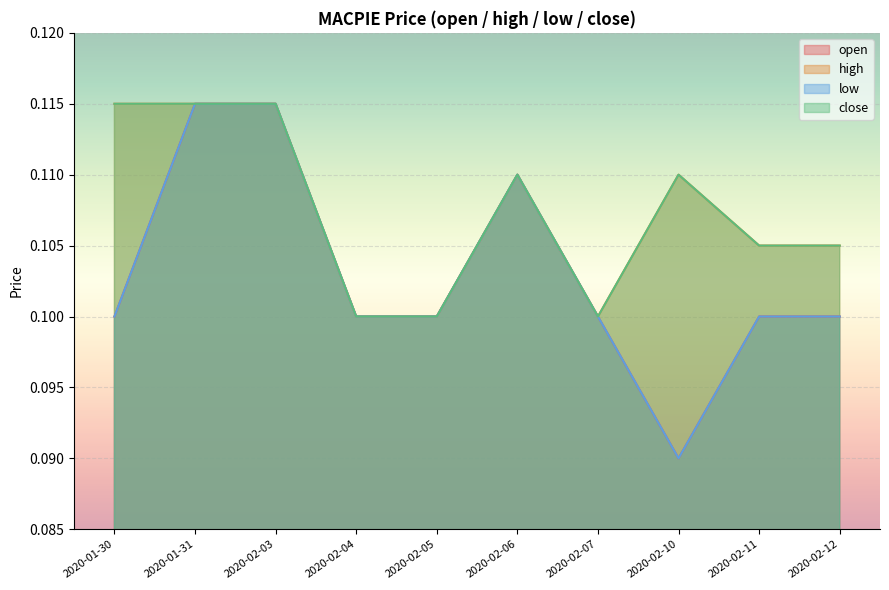

True or false: close and high cross at least once.

False